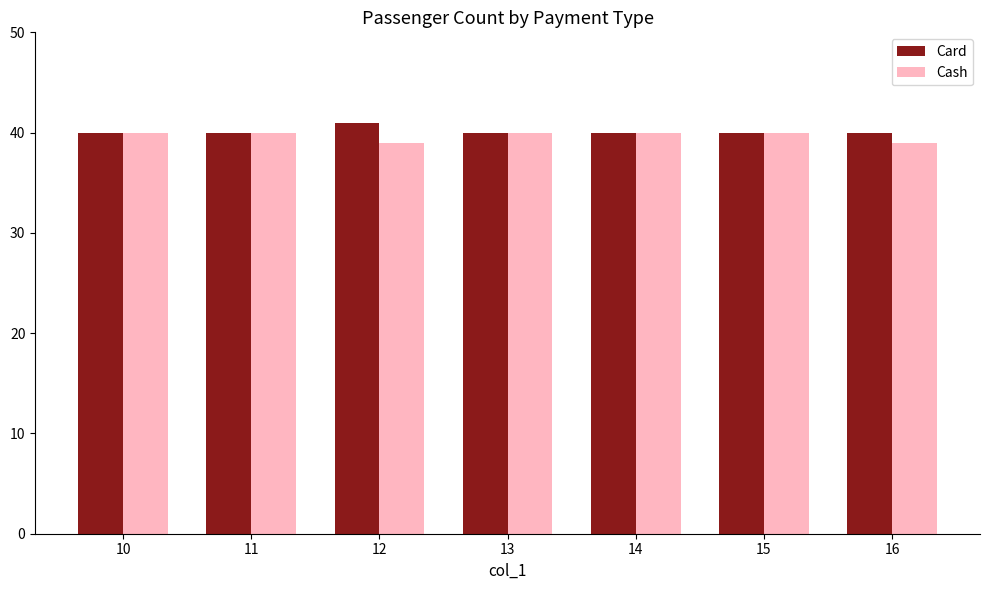

Are the bars grouped side by side (vs. stacked)?

Yes